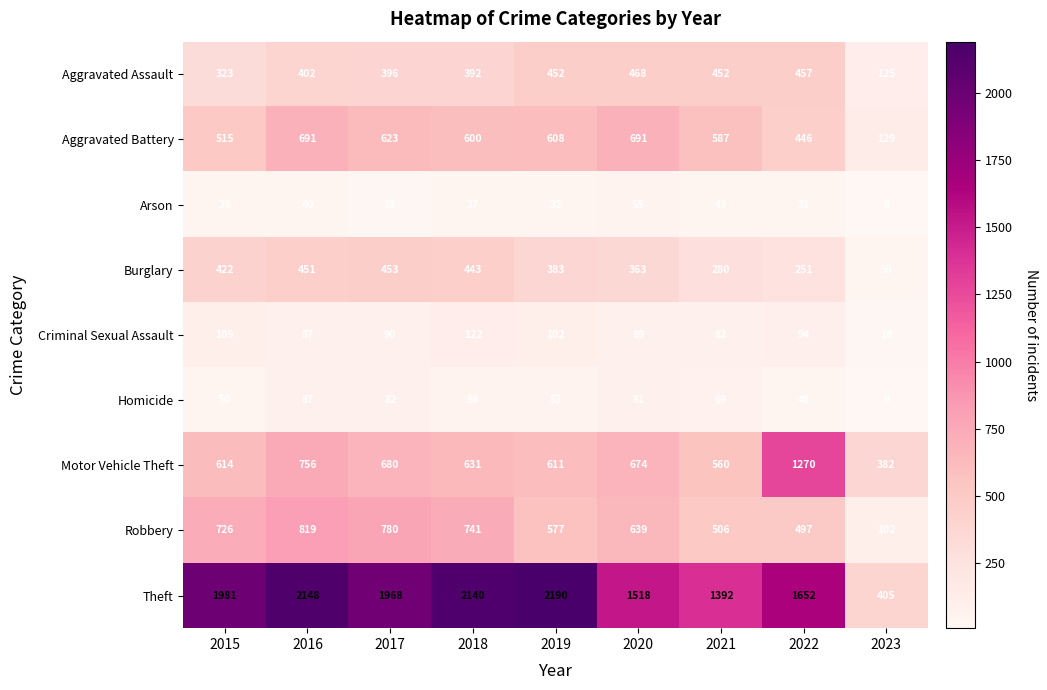

Which series has the widest spread of values?

Theft